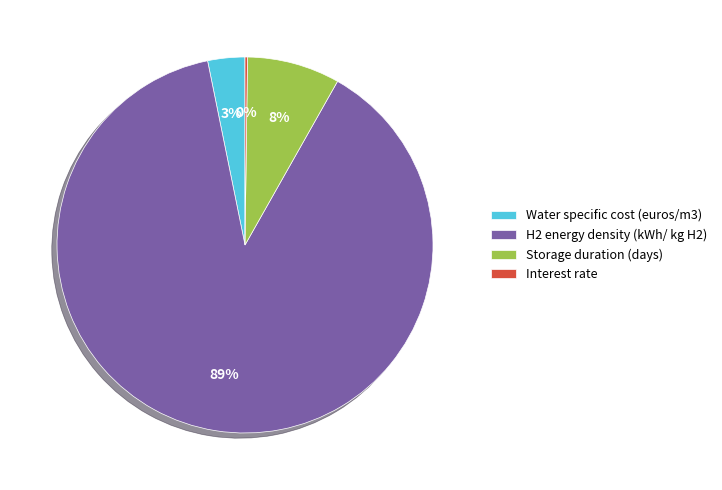

To the nearest percent, what is the difference between the Water specific cost (euros/m3) and Storage duration (days) slice percentages?

5%